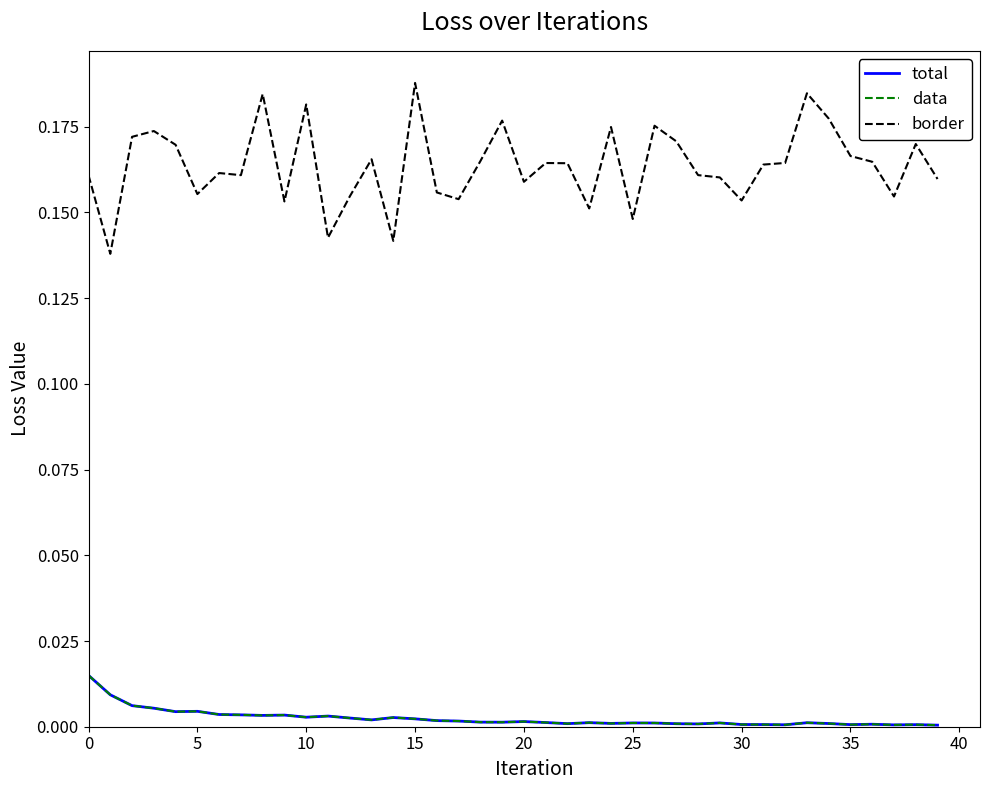

True or false: total has more than 0 interior local peaks.

True